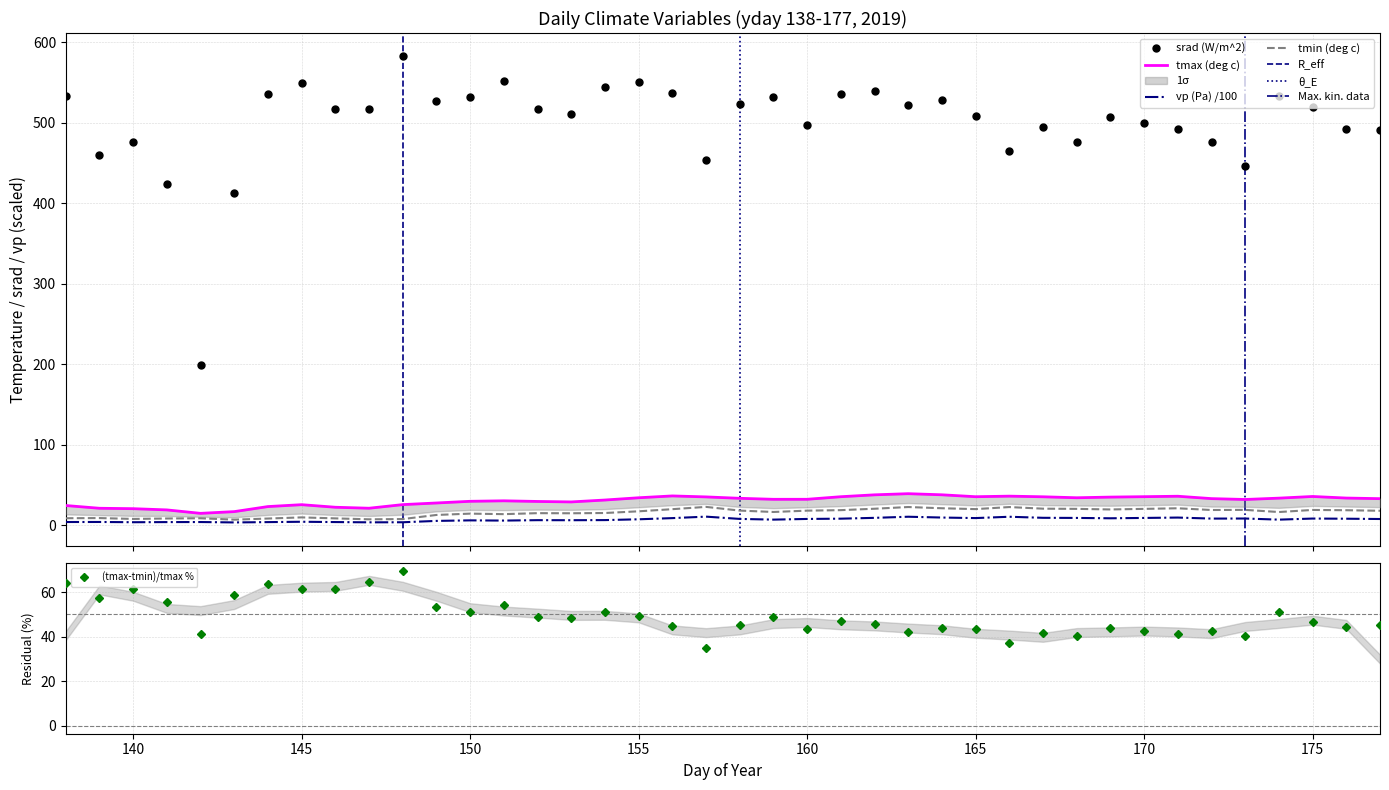

Which category has the highest value across all series?

148